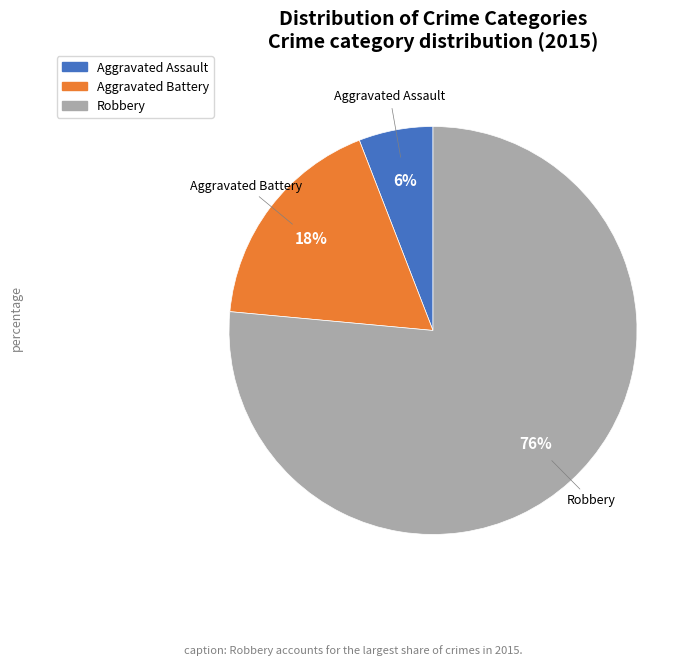

To the nearest percent, what portion does Robbery represent?

76%